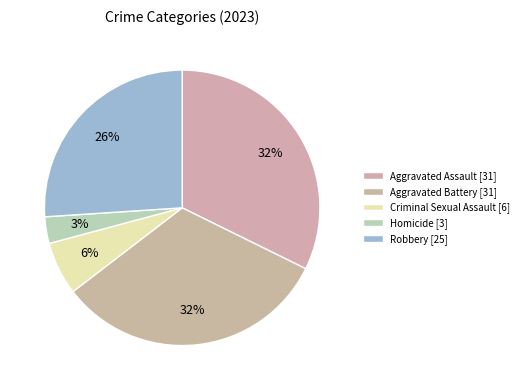

What is the ratio of the value at Aggravated Assault to the value at Criminal Sexual Assault?

5.2